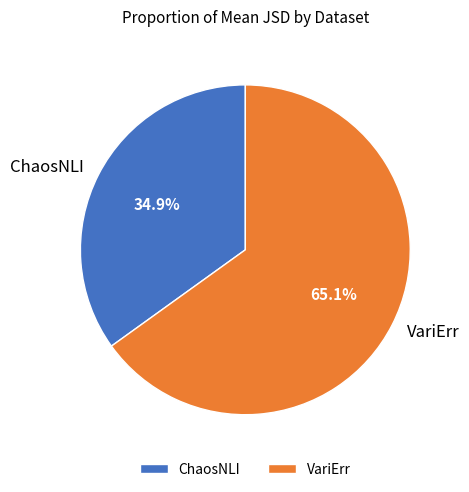

The ChaosNLI slice represents 35% of the pie. True or false?

True